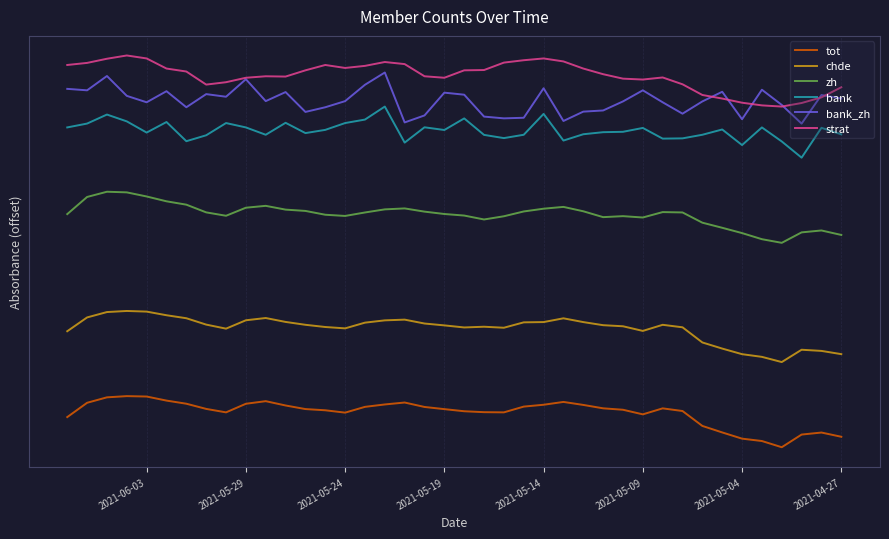

What is the difference between the maximum and minimum values in the chde series?

3000.0